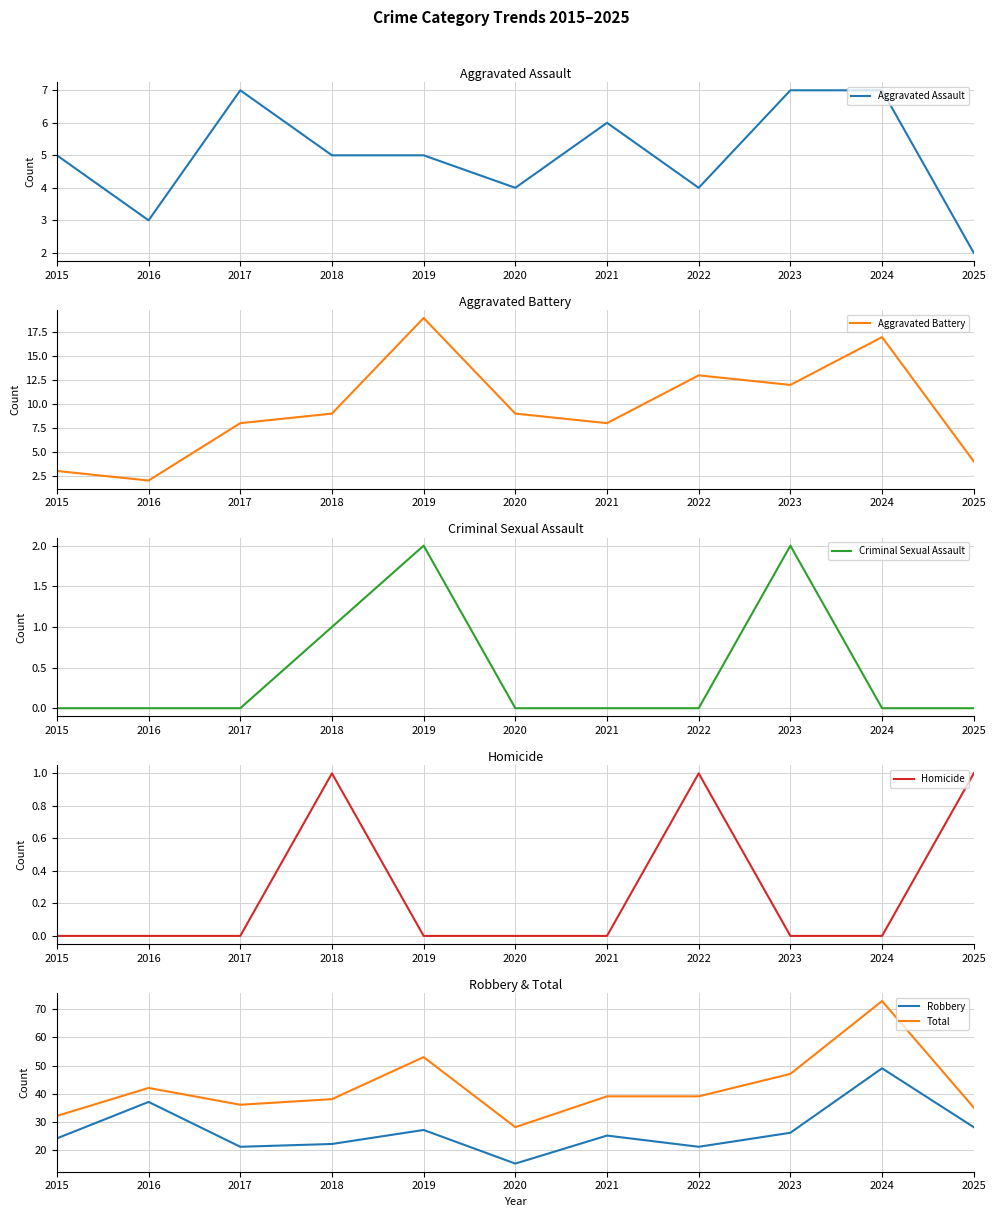

Where is the first local minimum for Robbery?

2017